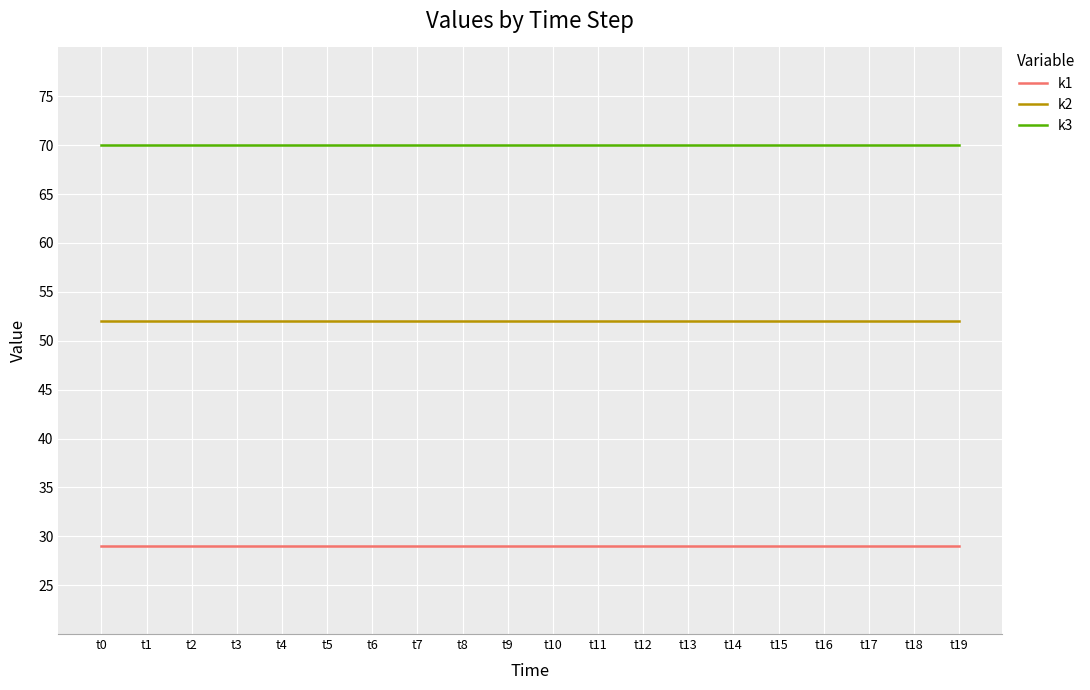

How many lines are shown in the chart?

3